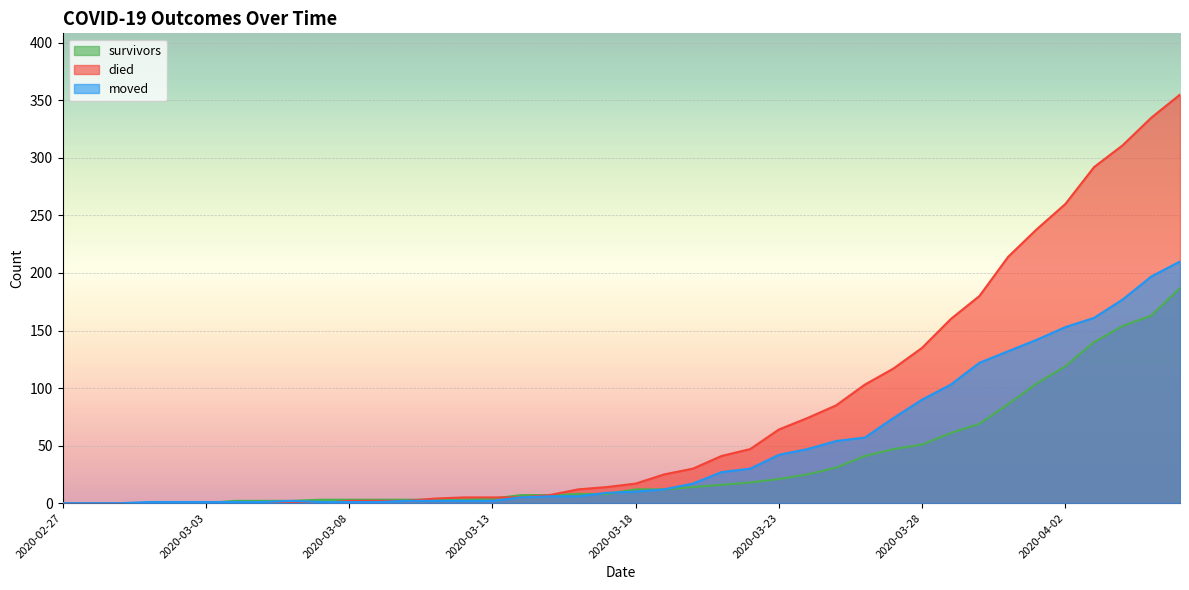

True or false: moved has more than 1 interior local peaks.

False